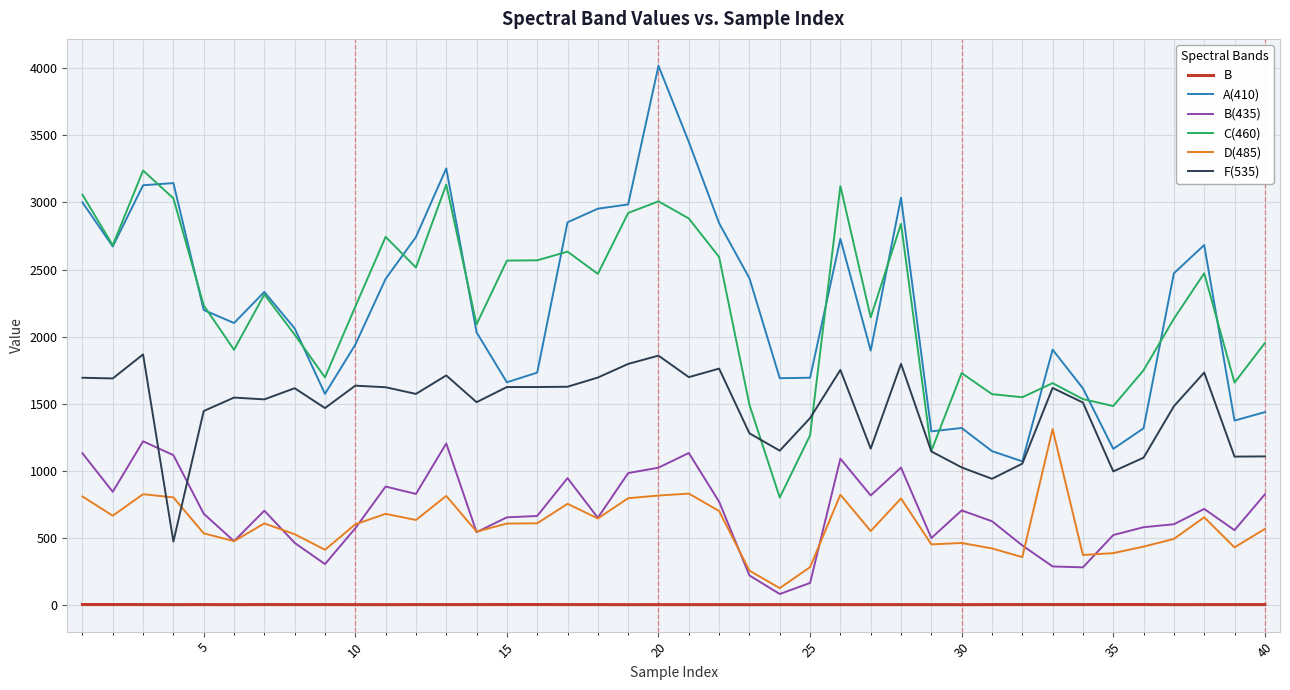

What are all the series names shown in the legend?

B, A(410), B(435), C(460), D(485), F(535)